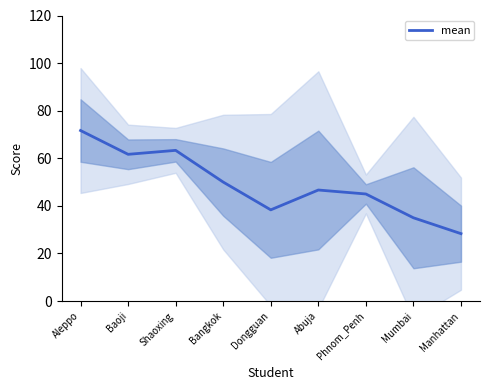

How many points are lower than both their immediate neighbors (excluding endpoints)?

2